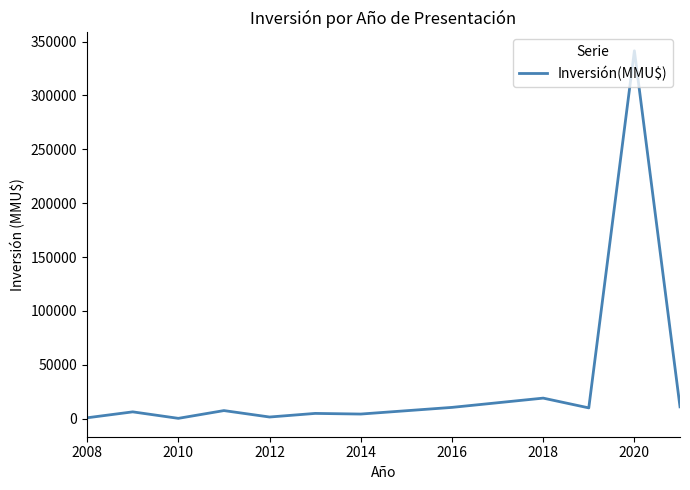

What is the greatest value displayed?

341404